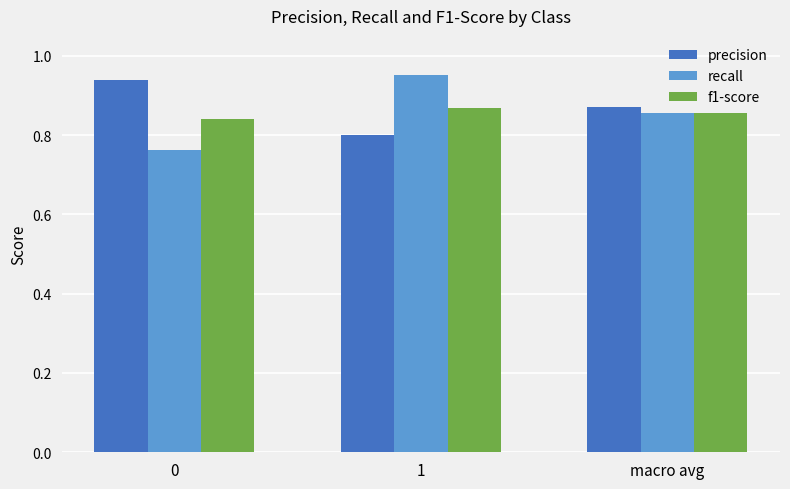

Count the number of categories in the chart.

3